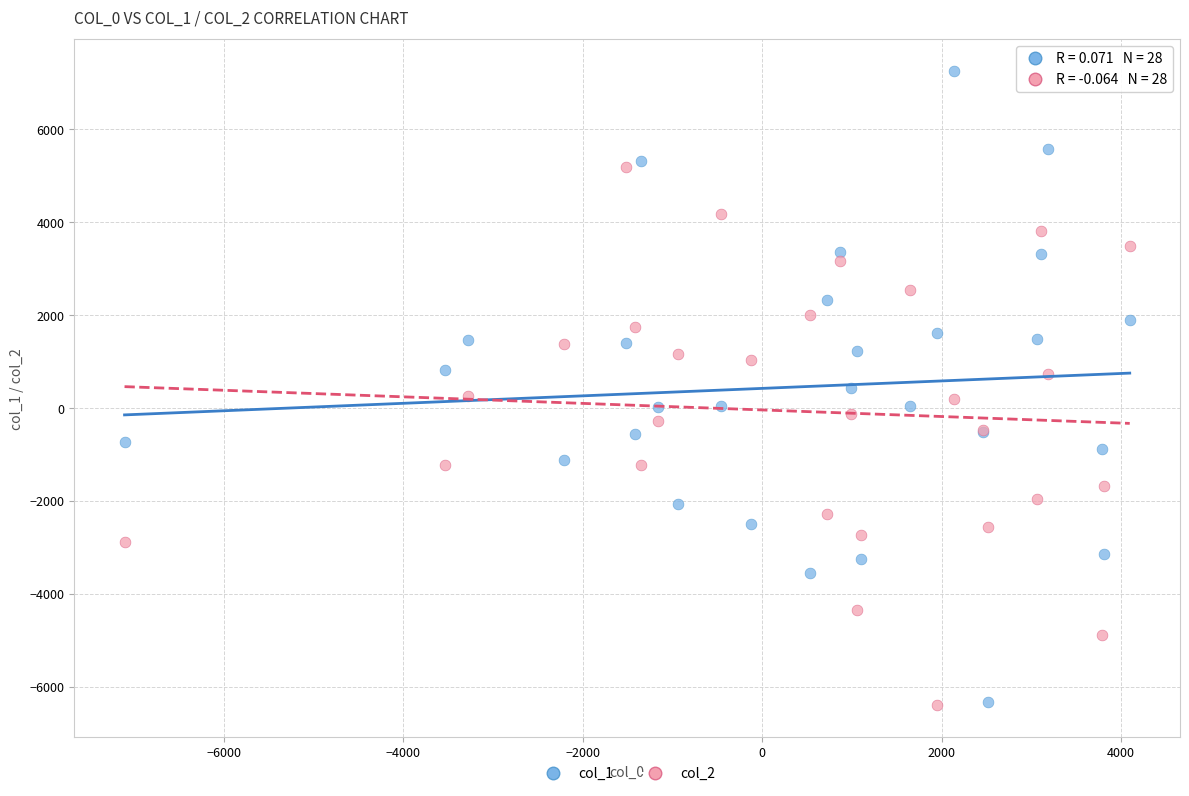

What is the X range (max minus min) for the scatter plot?

11202.3